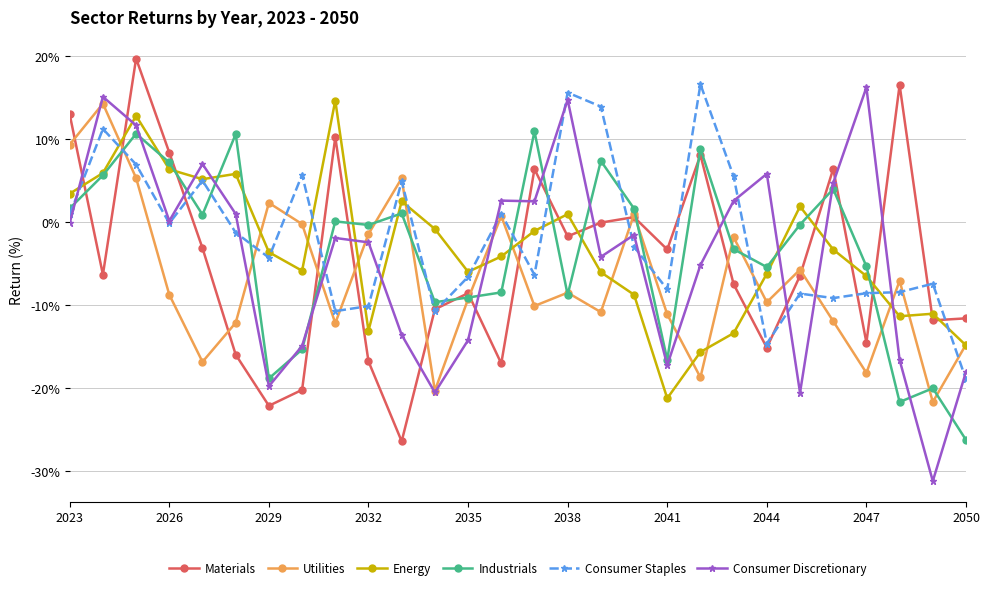

What are all the series names shown in the legend?

Materials, Utilities, Energy, Industrials, Consumer Staples, Consumer Discretionary